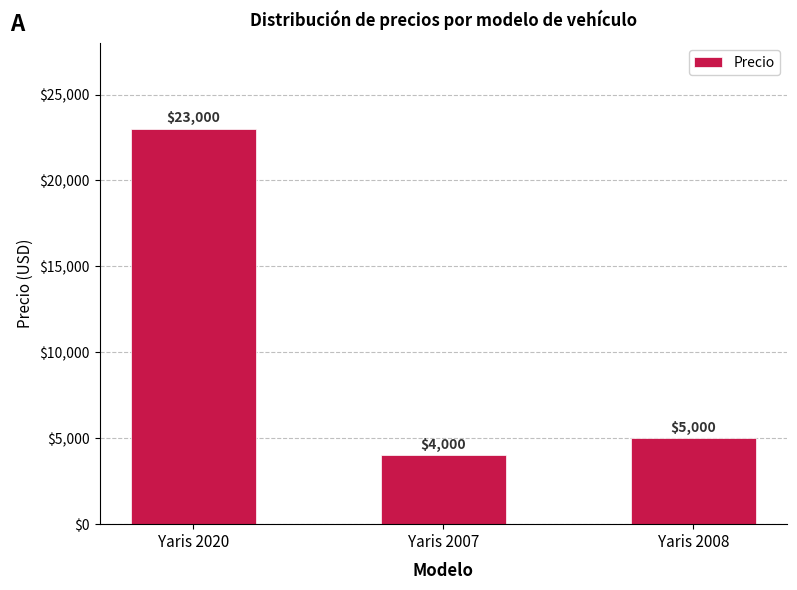

Reading left to right, transcribe all the data shown in this chart.

Yaris 2020=23000	Yaris 2007=4000	Yaris 2008=5000